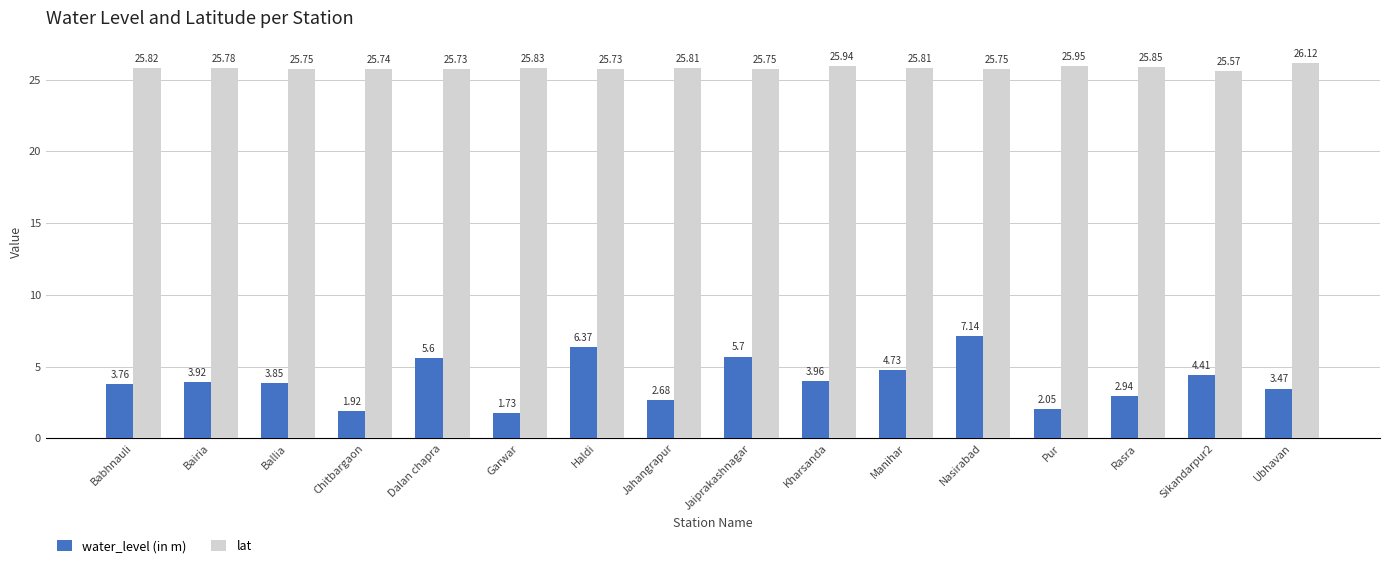

What position from the left is Pur?

13